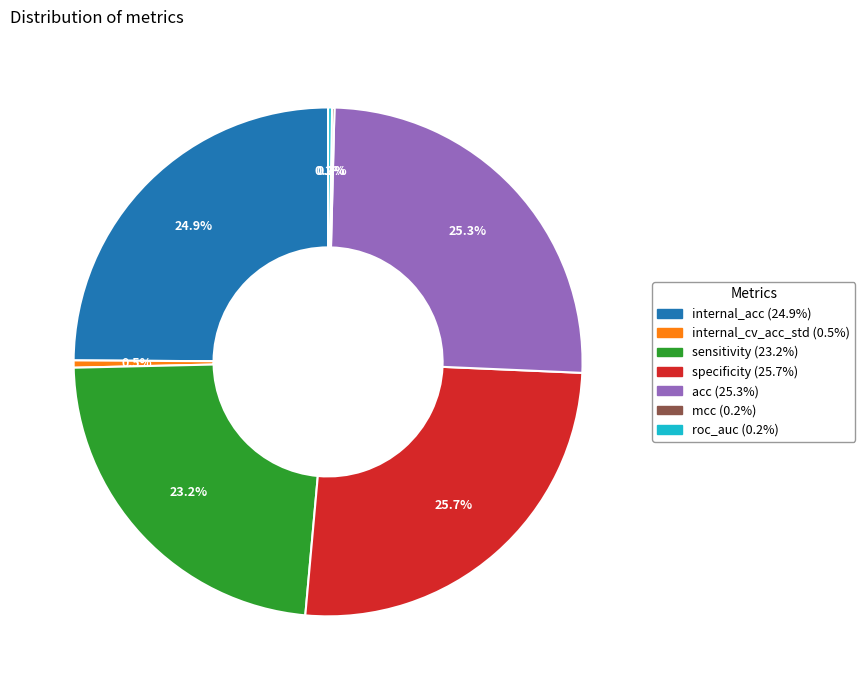

Which has a higher value, internal_acc or sensitivity?

internal_acc